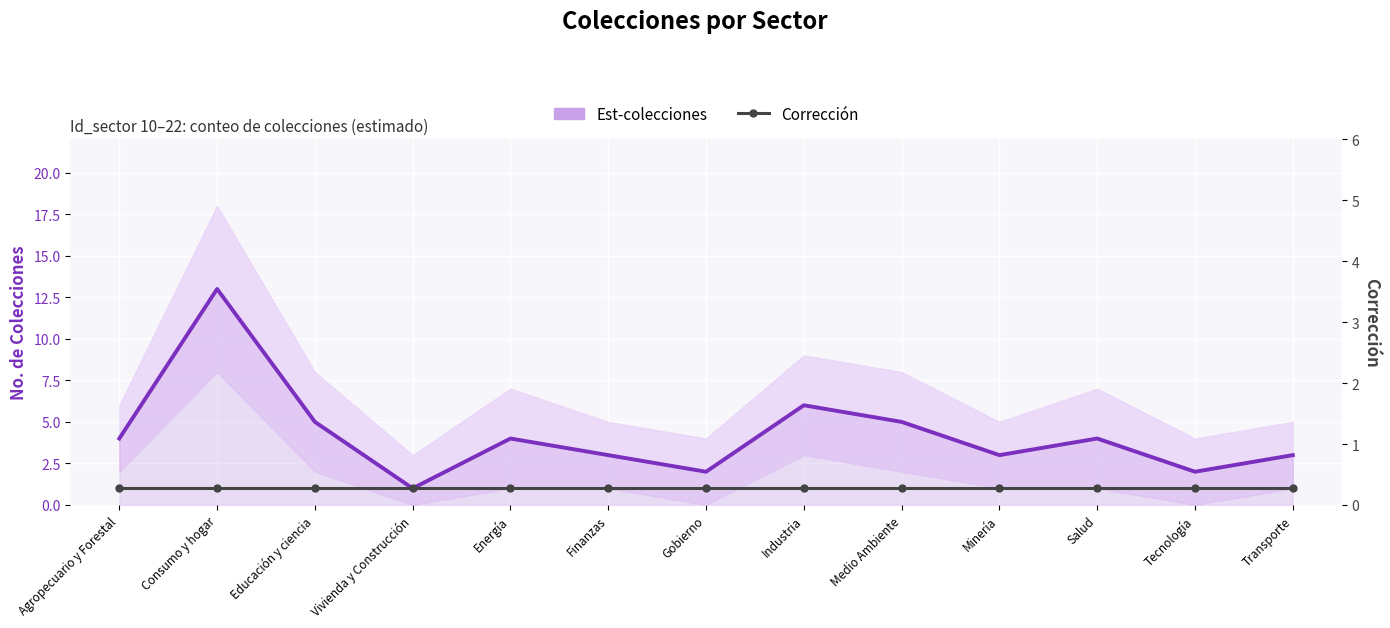

What are all the series names shown in the legend?

Est-colecciones, Corrección